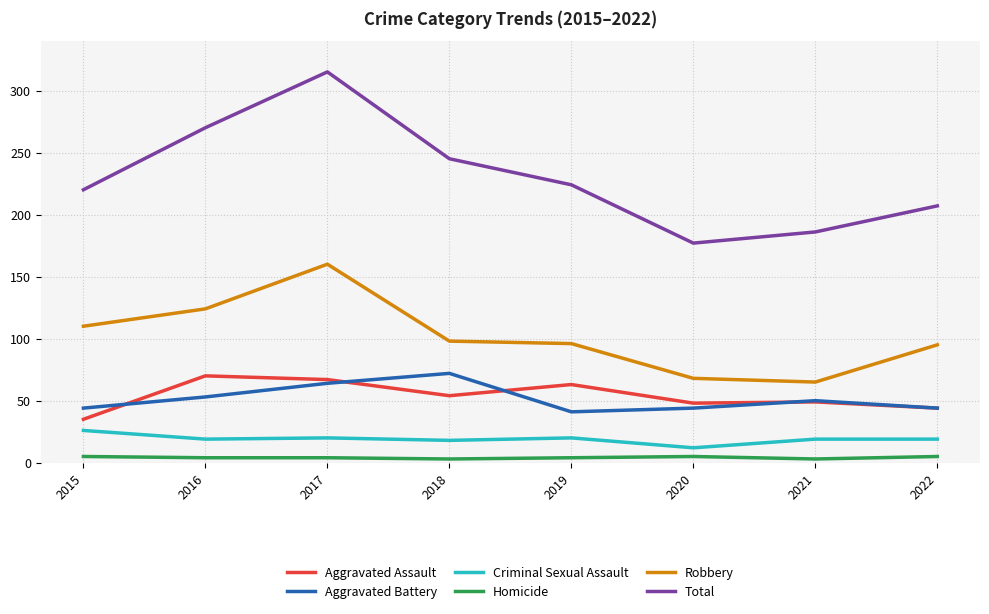

True or false: Aggravated Assault and Total intersect in this chart.

False